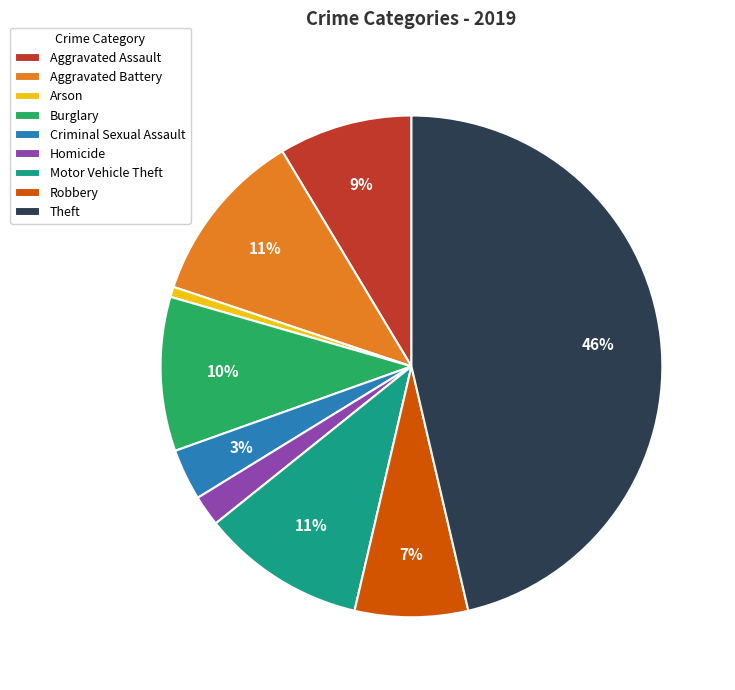

Is it true that Aggravated Battery is 11% of the pie?

True